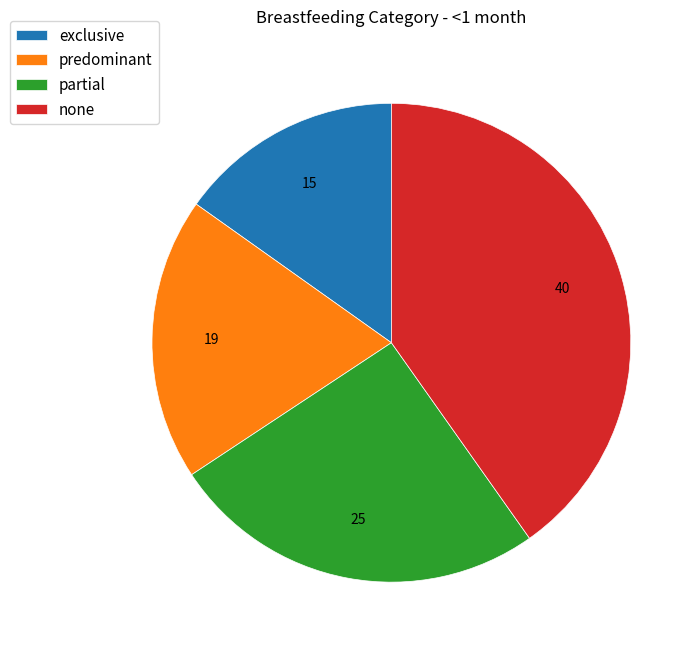

True or false: predominant accounts for 31% of the total.

False